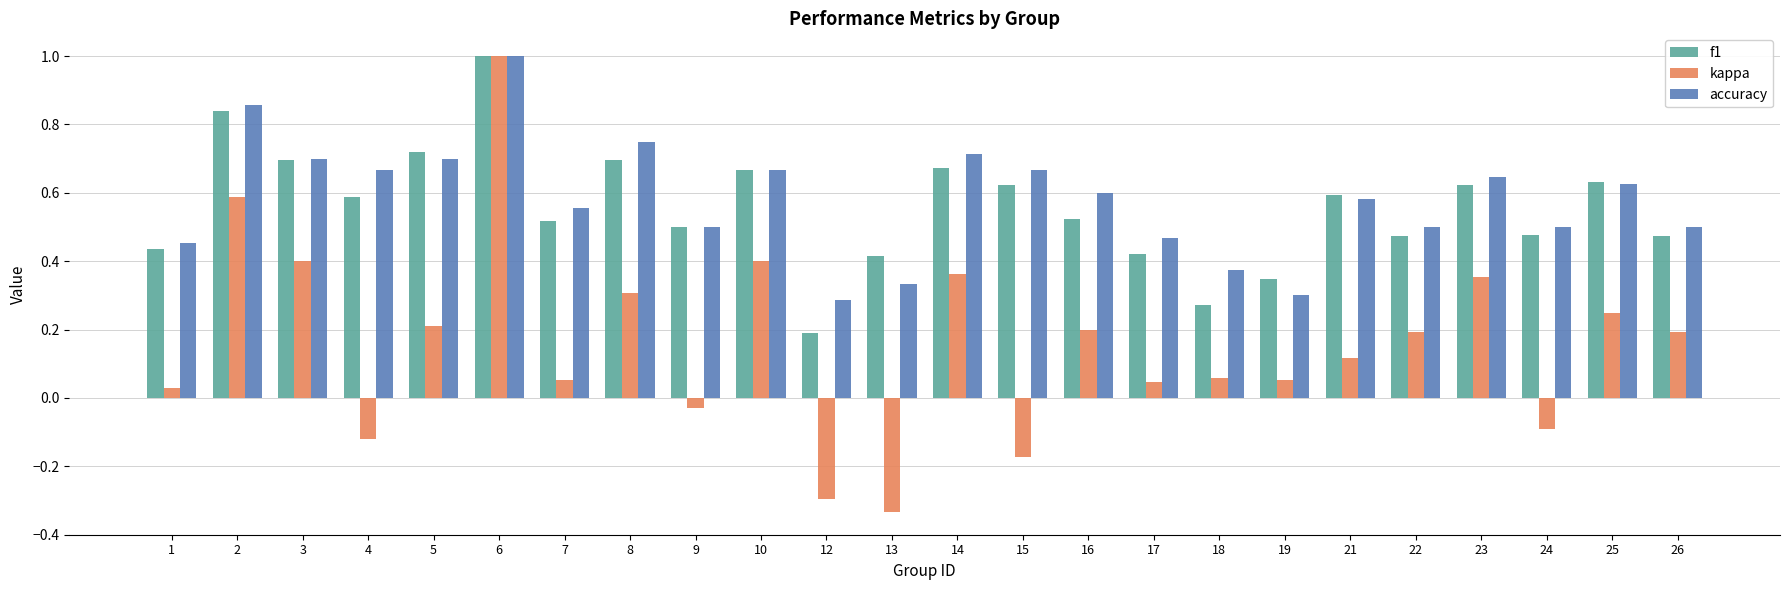

Which series has the largest range (max minus min)?

kappa